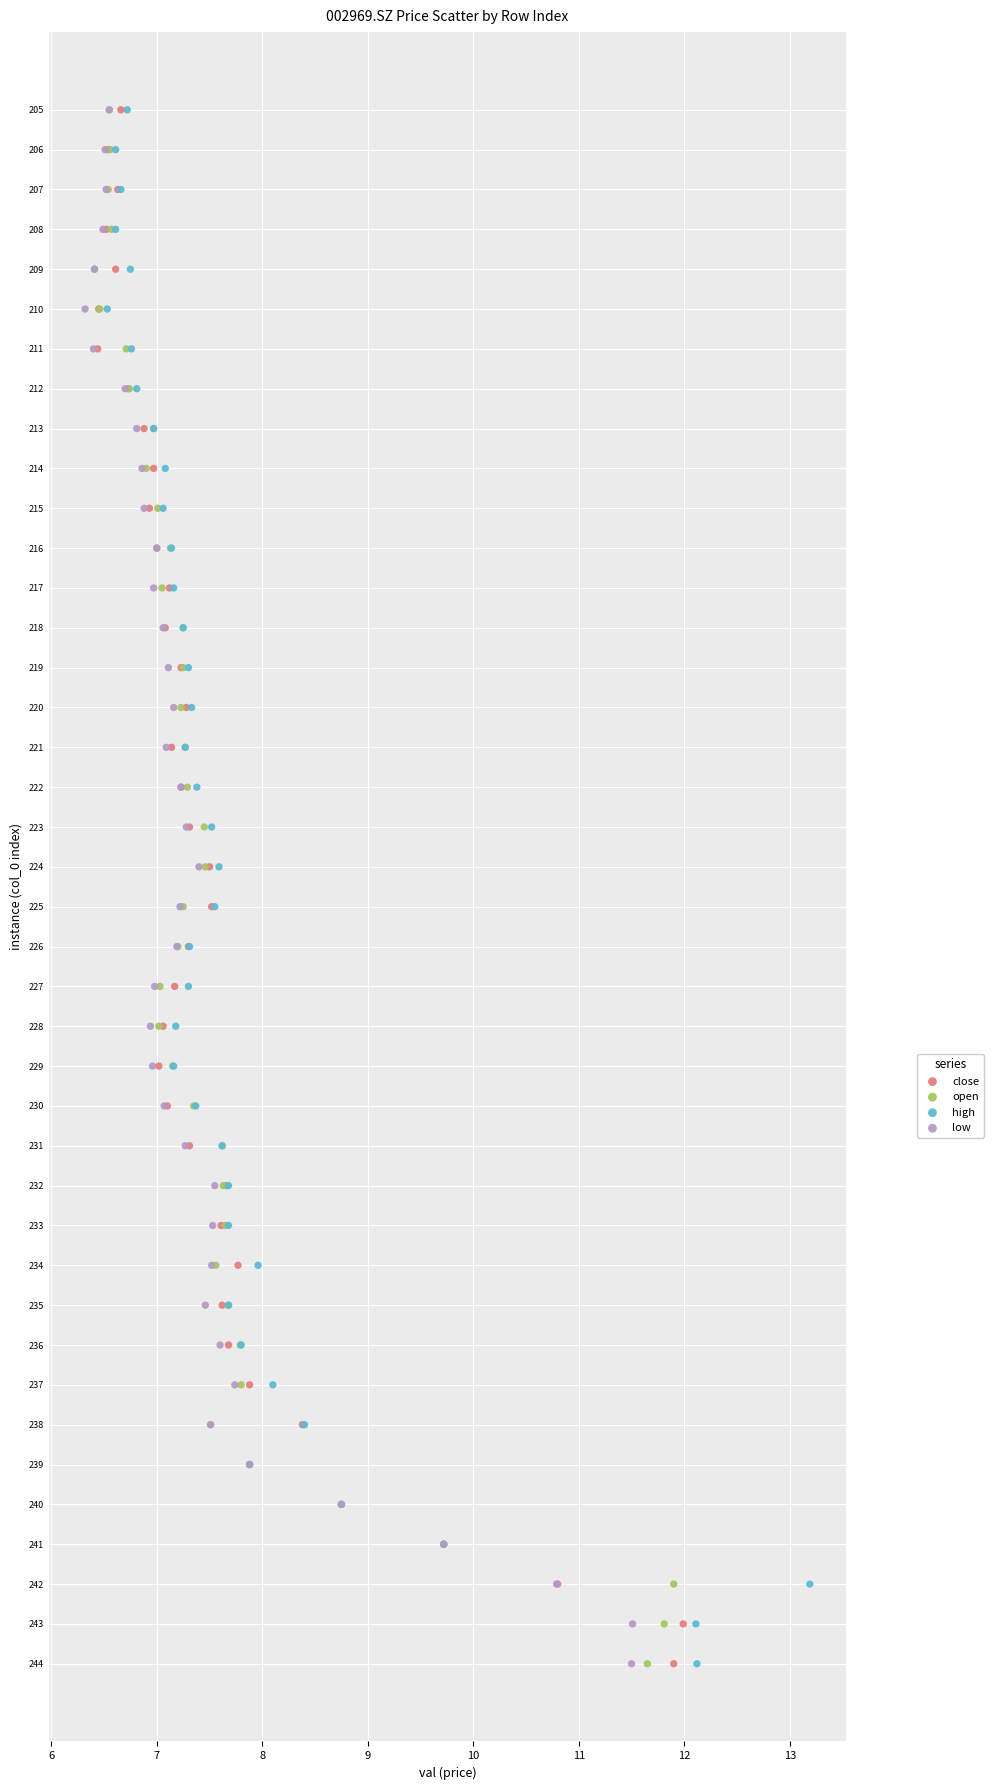

What are all the series names shown in the legend?

close, open, high, low